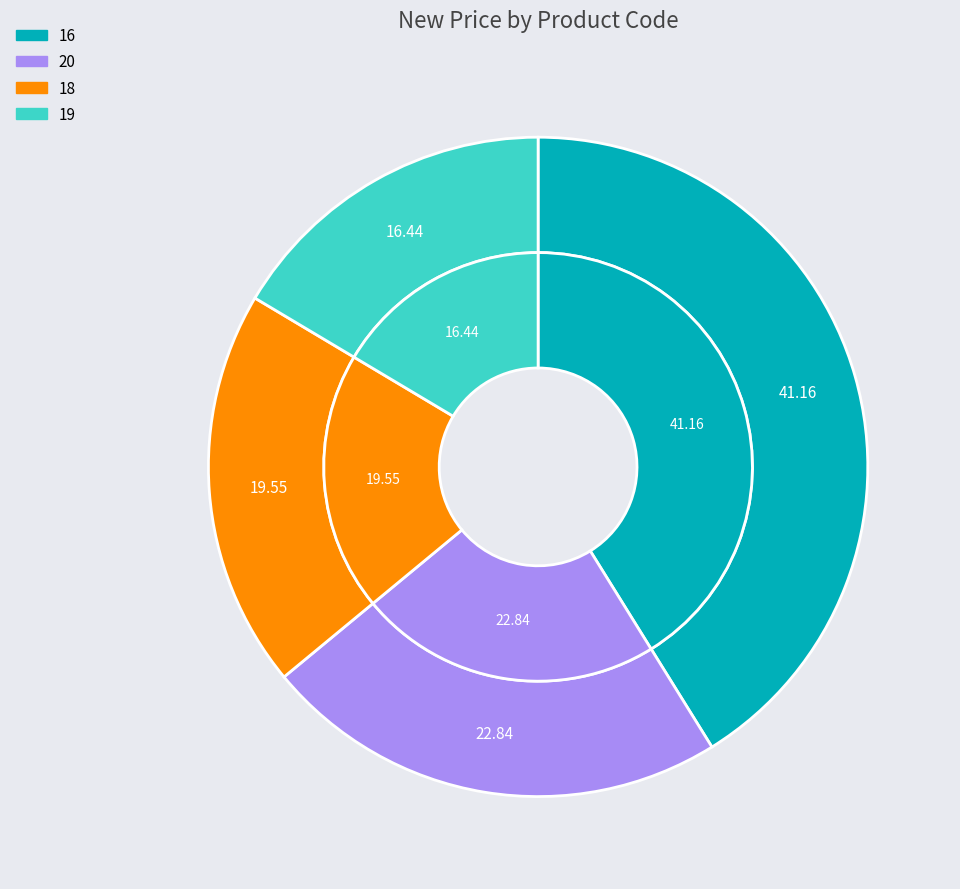

True or false: 16 accounts for 41% of the total.

True